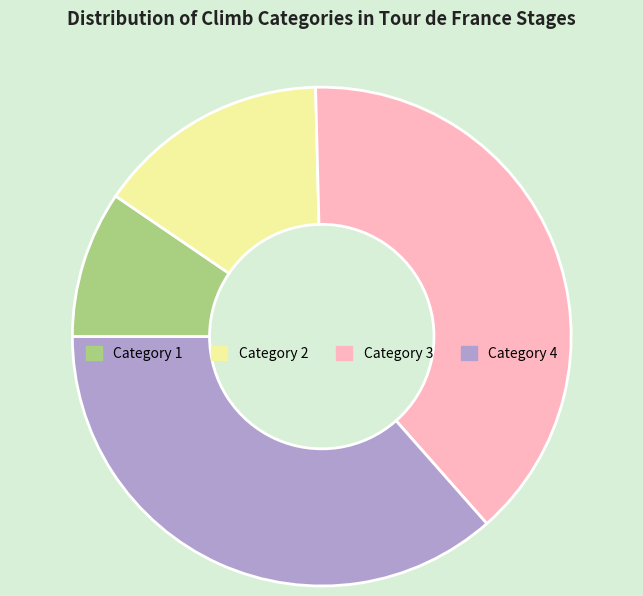

How many slices are in this pie chart?

4